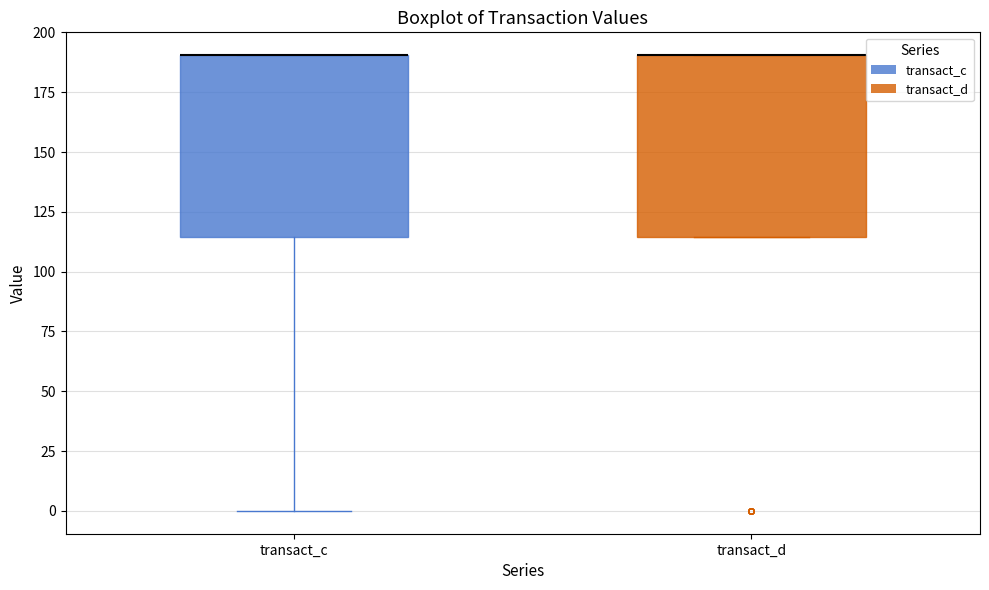

Where is the upper edge of the box for transact_c on the y-axis? The values are not printed on the chart, so give them approximately, as read against the axis.

190